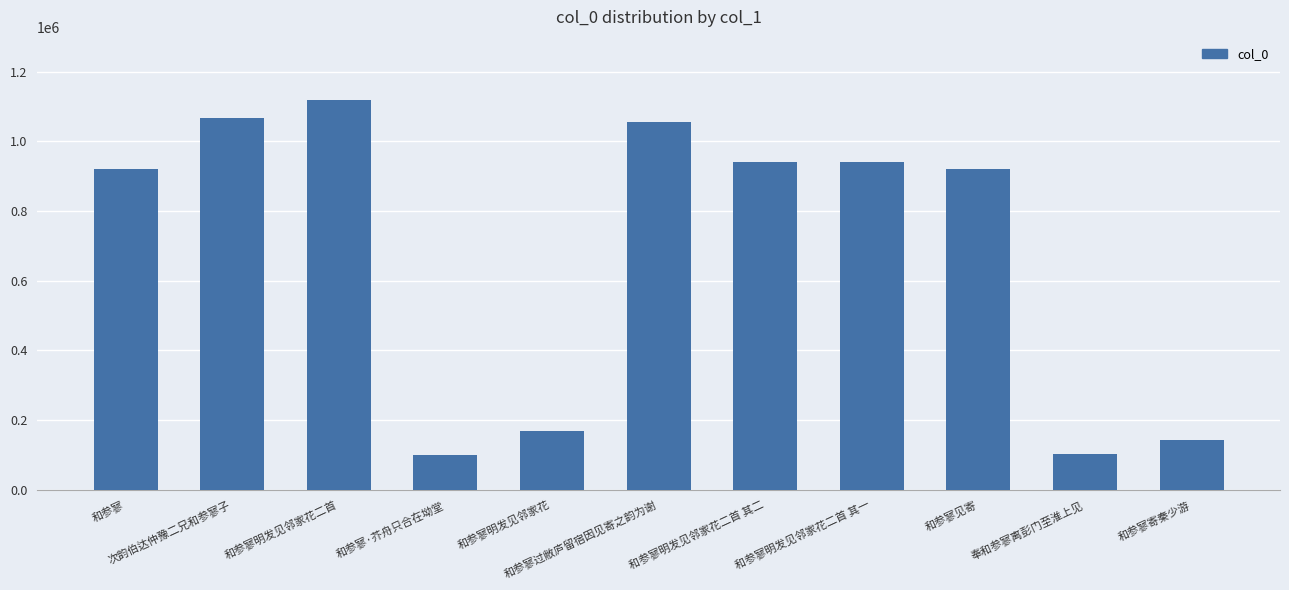

What position from the left is 和参寥过敝庐留宿因见寄之韵为谢?

6